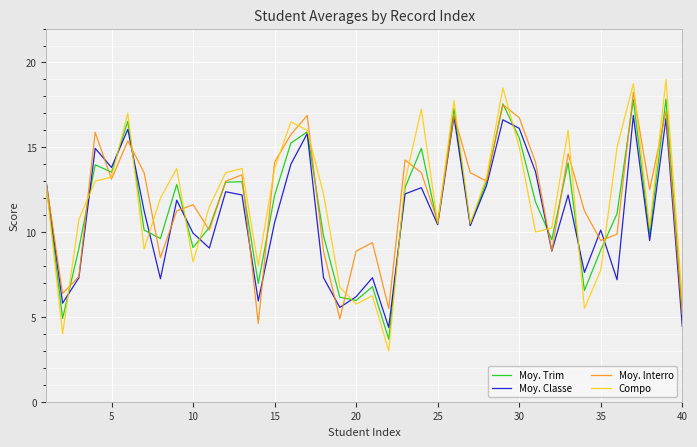

What is the lowest value of the Moy. lnterro series?

4.6